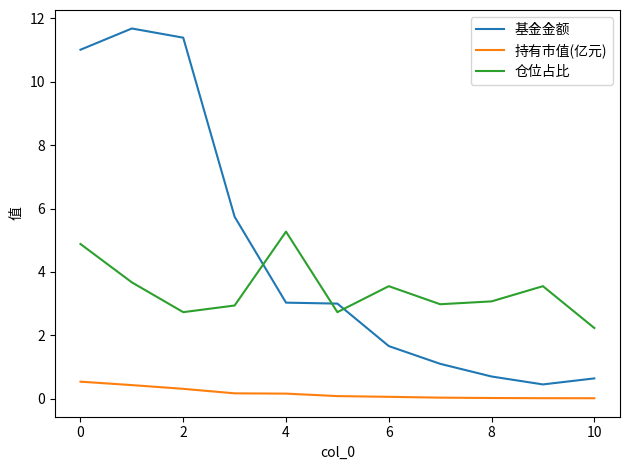

Count the number of data series in this chart.

3